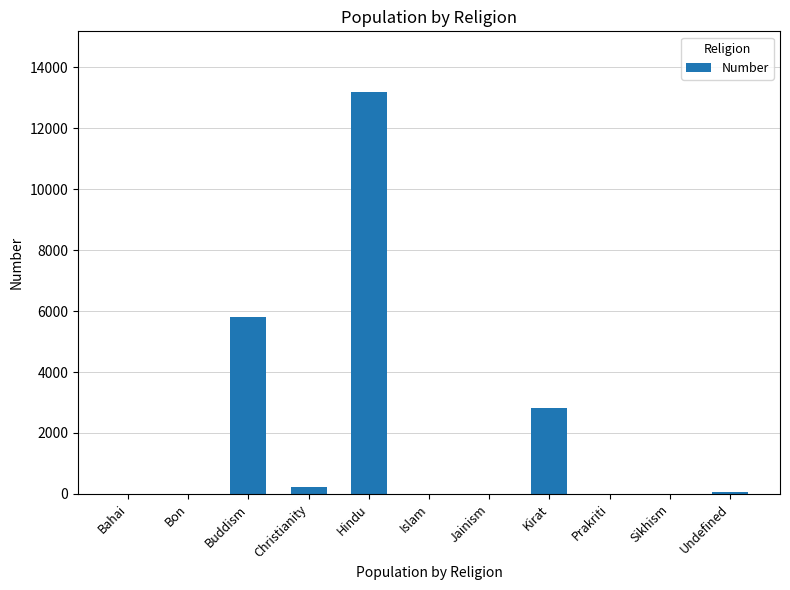

Which label corresponds to the largest value in the chart?

Hindu